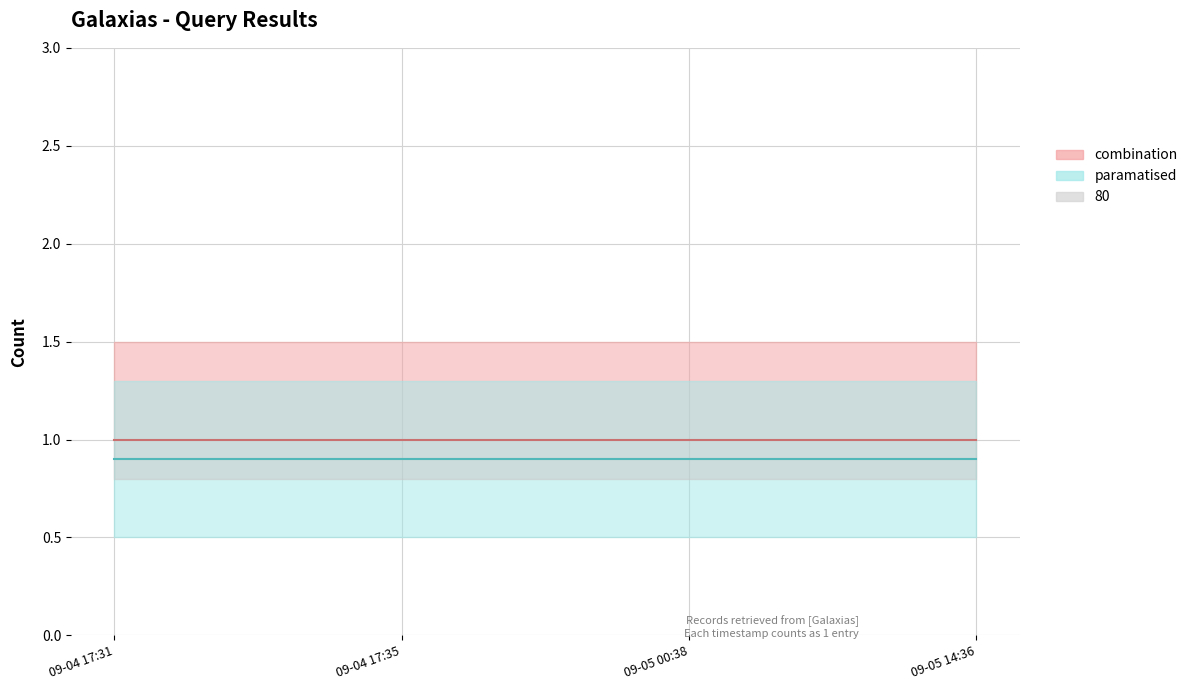

What is the label of the 1st point from the right?

09-05 14:36